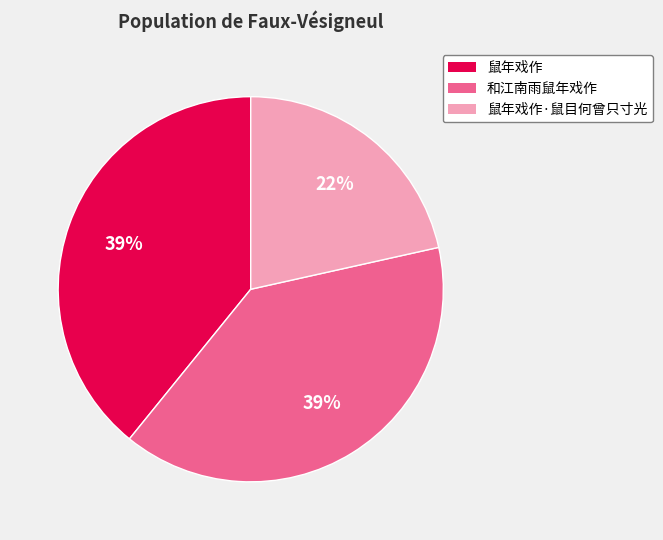

Is the sum of 鼠年戏作·鼠目何曾只寸光 and 鼠年戏作 greater than half?

Yes